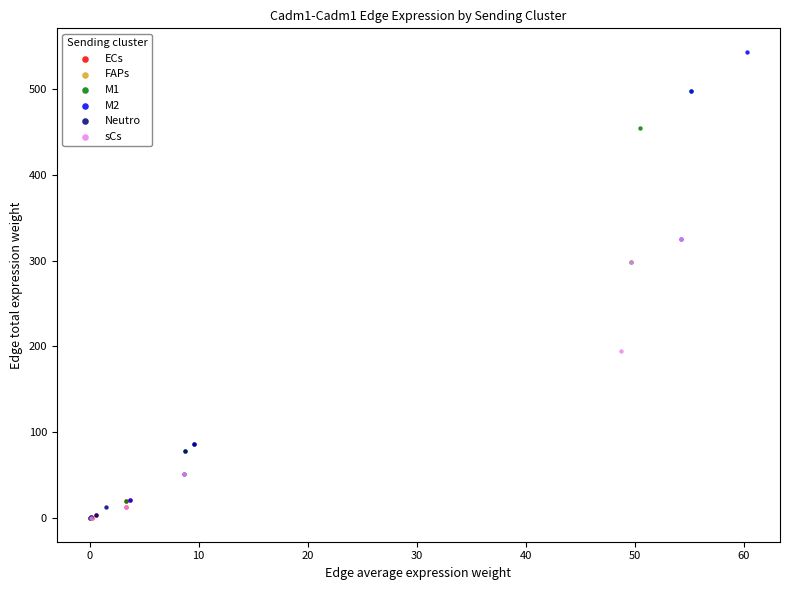

Which series contains the highest Y value?

M2